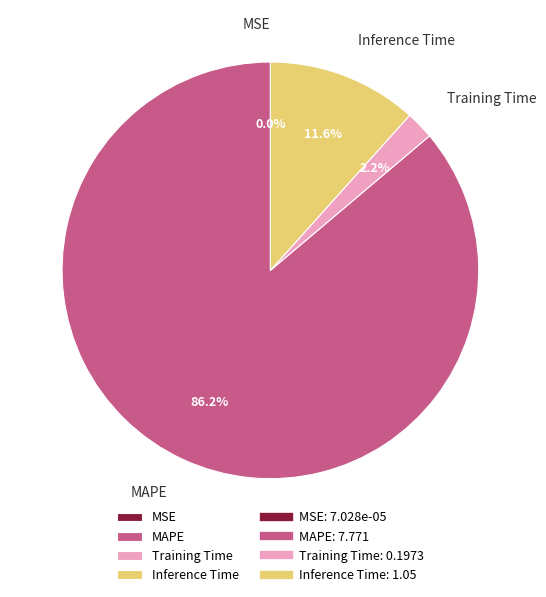

Between Training Time and MAPE, which is larger?

MAPE